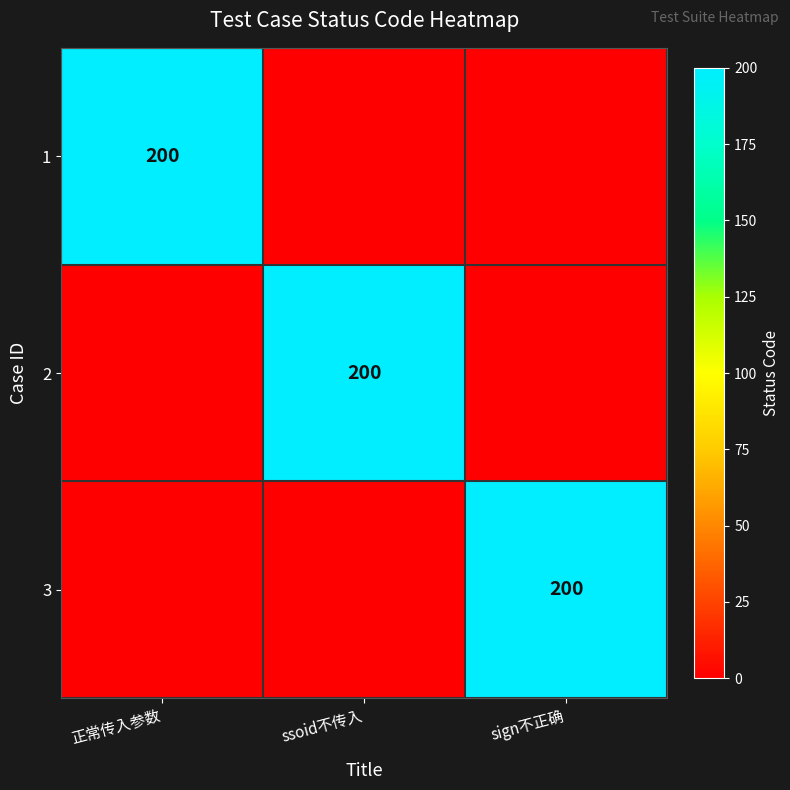

The 2 series shows 200 at ssoid不传入. True or false?

True